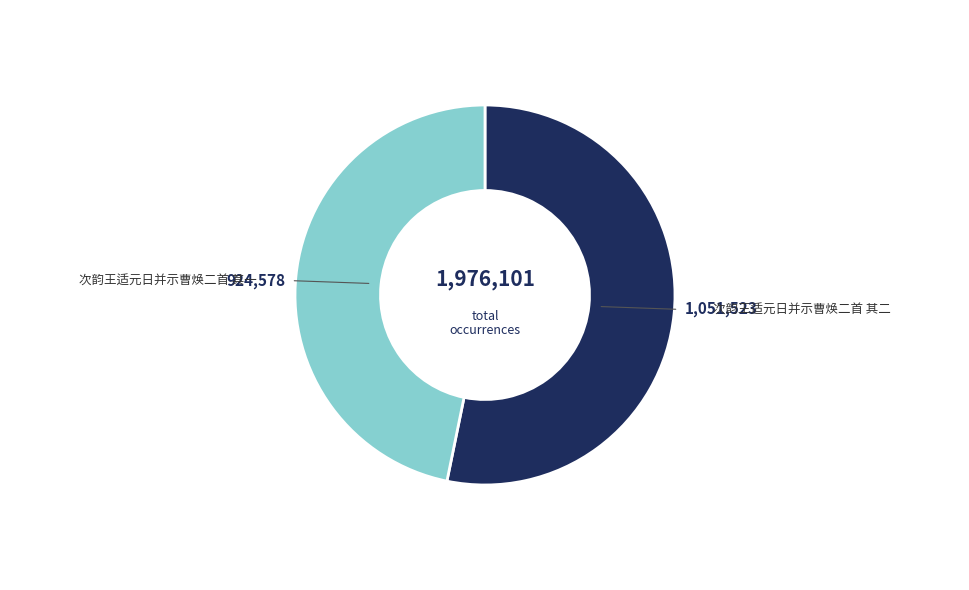

Which slice is the largest?

次韵王适元日并示曹焕二首 其二